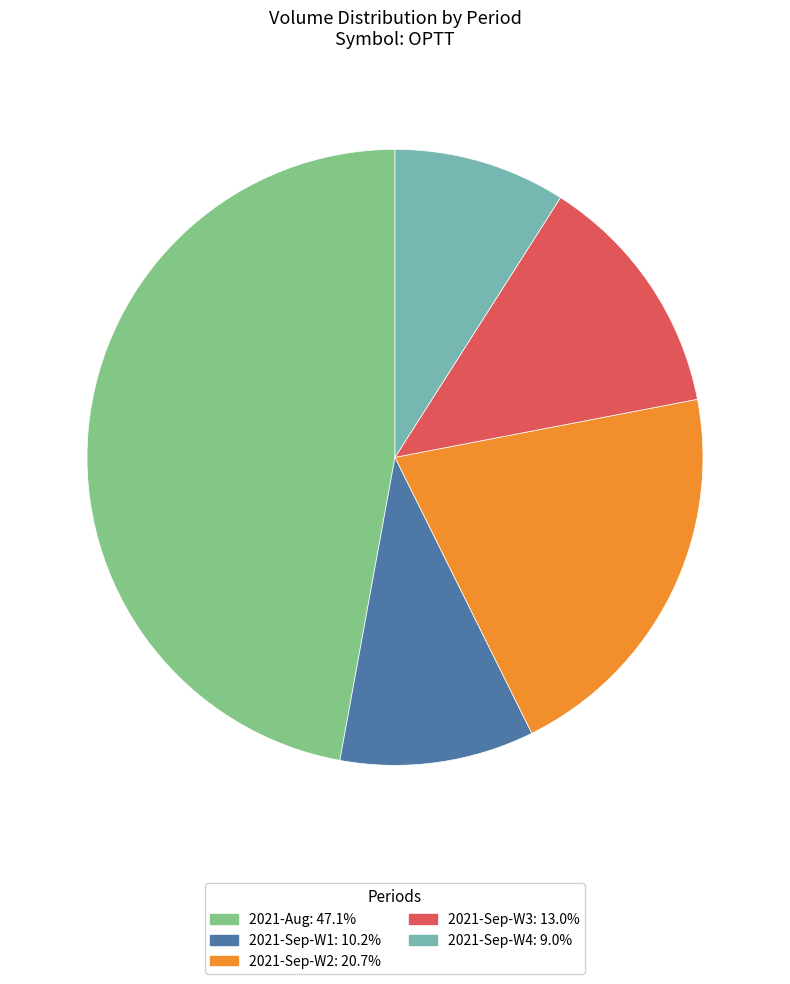

Is there a majority slice in this chart?

No